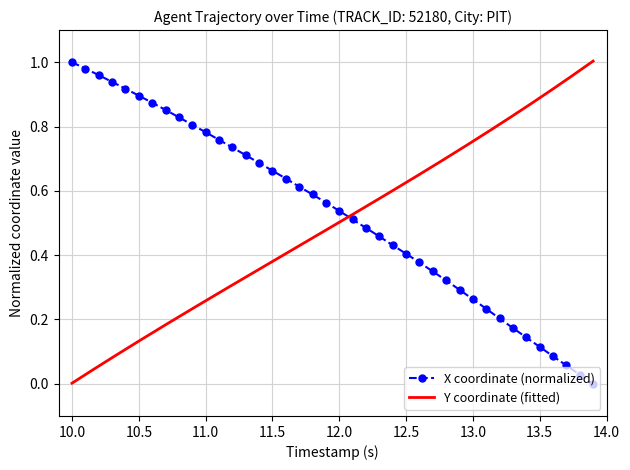

True or false: the data has more than 2 interior local peaks.

False